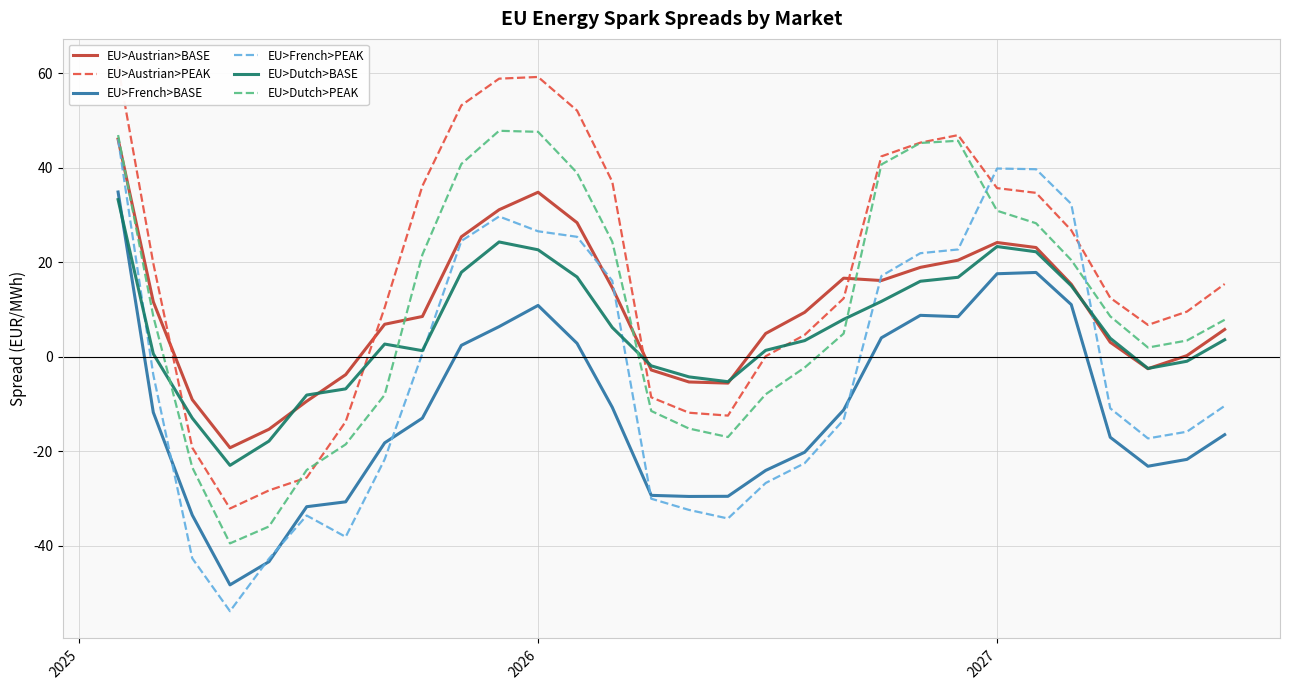

Where is the first local maximum for EU>French>BASE?

2026